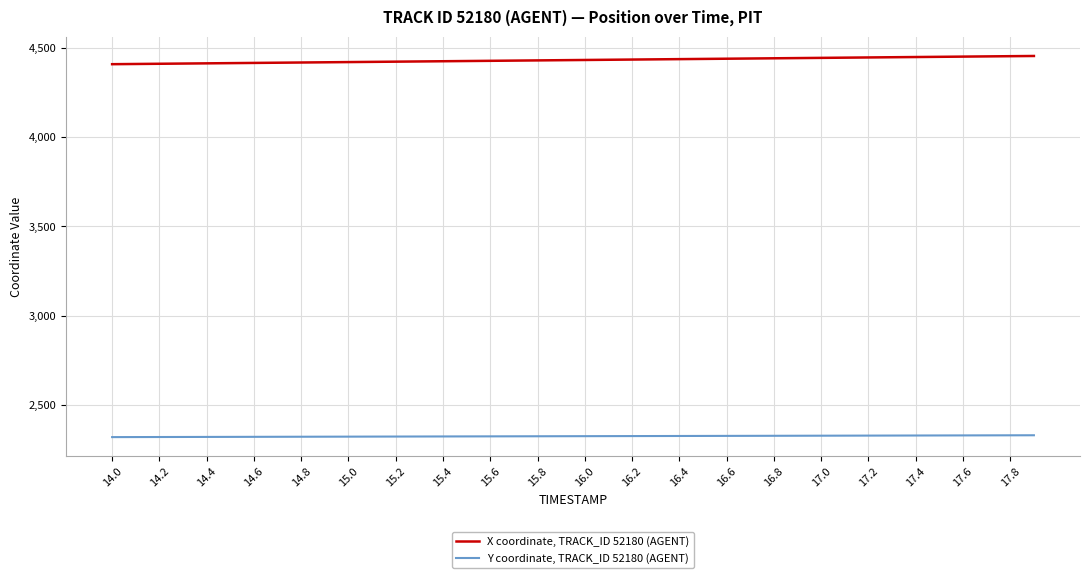

True or false: X coordinate, TRACK_ID 52180 (AGENT) and Y coordinate, TRACK_ID 52180 (AGENT) intersect in this chart.

False